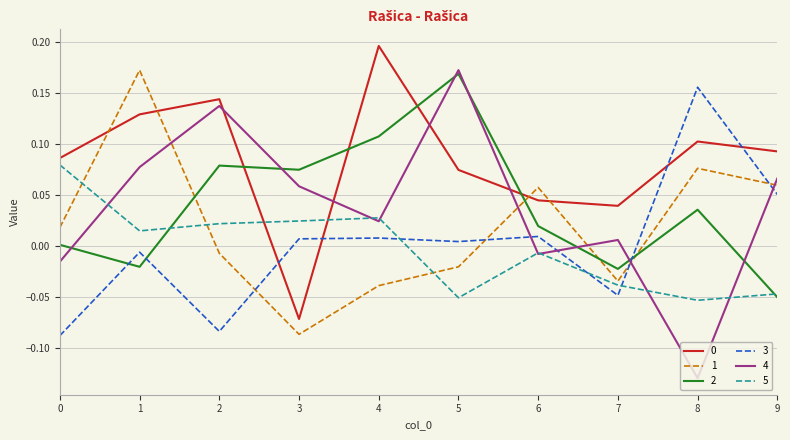

At which category is the sum across all series the highest?

1